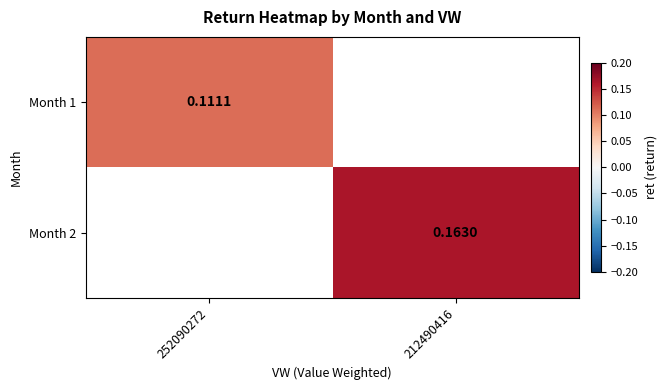

What is the greatest value displayed?

0.2